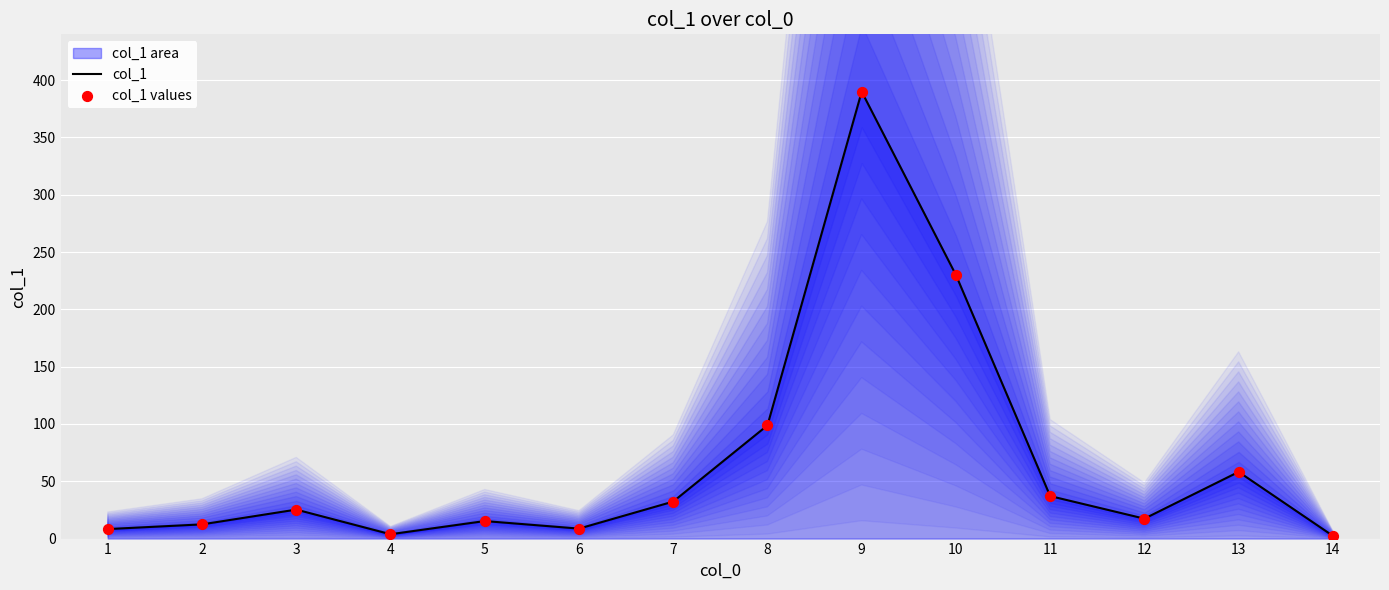

Which series contains the lowest Y value?

col_1